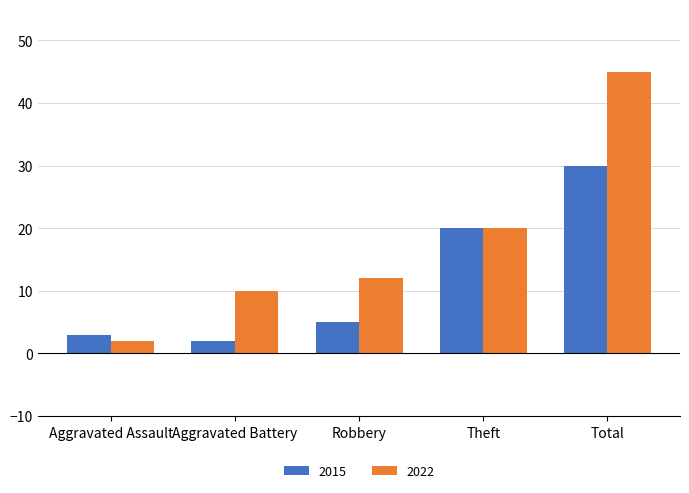

What is the highest value of the 2015 series?

30